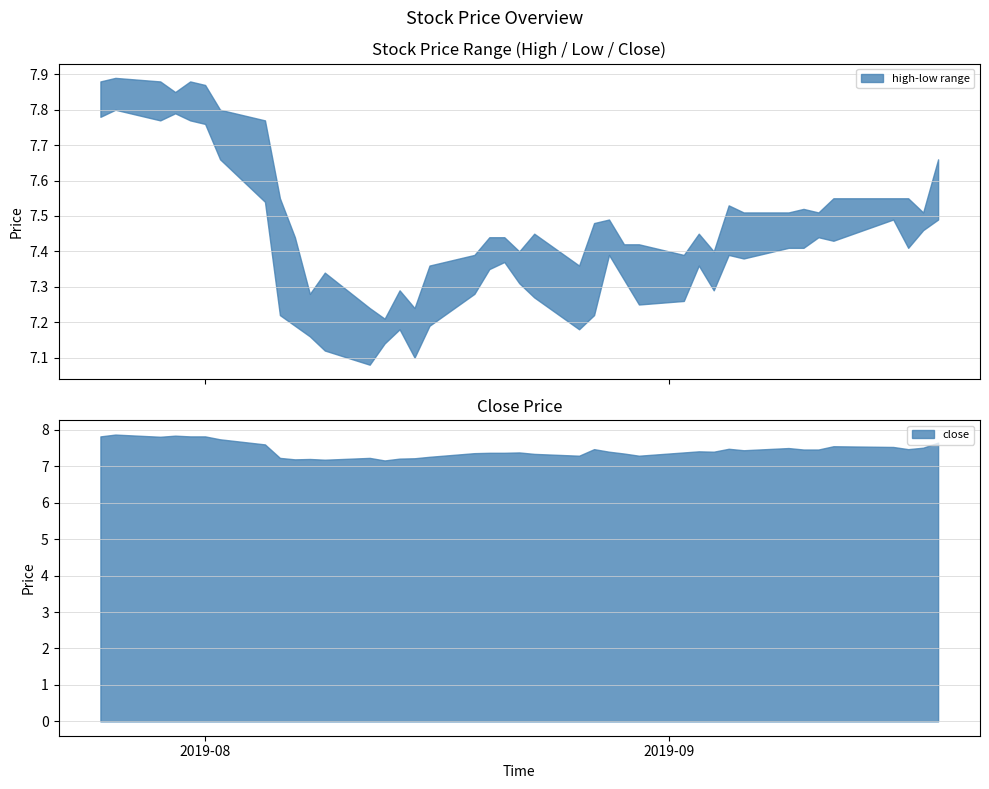

What is the difference between the low values at 2019-08-07 and 2019-09-17?

0.2